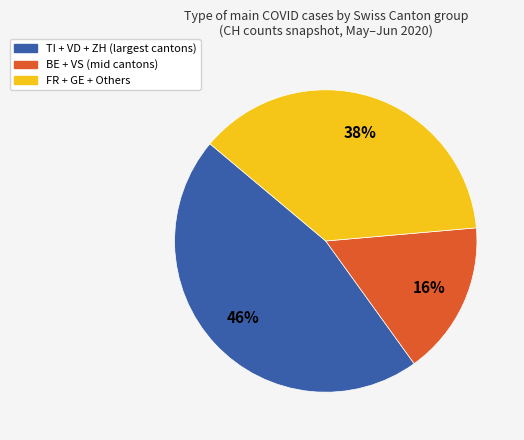

To the nearest percent, what is the average slice percentage?

33%